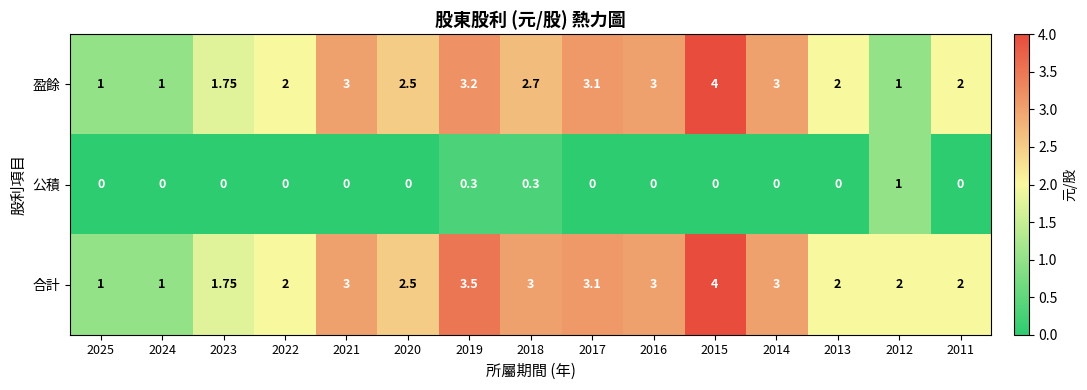

Between 2019 and 2011, which series saw the biggest shift?

合計